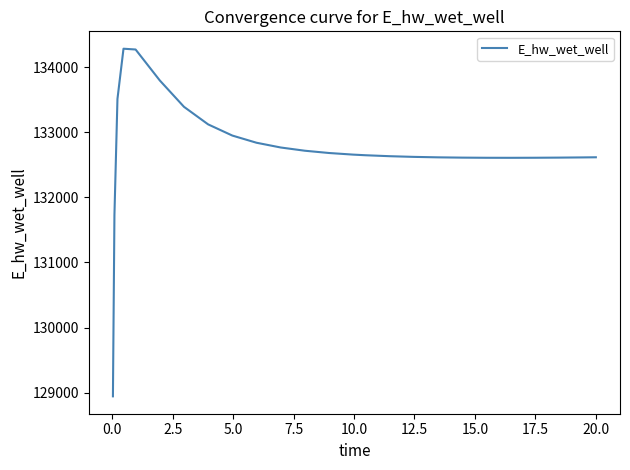

What is the smallest value displayed?

128942.2